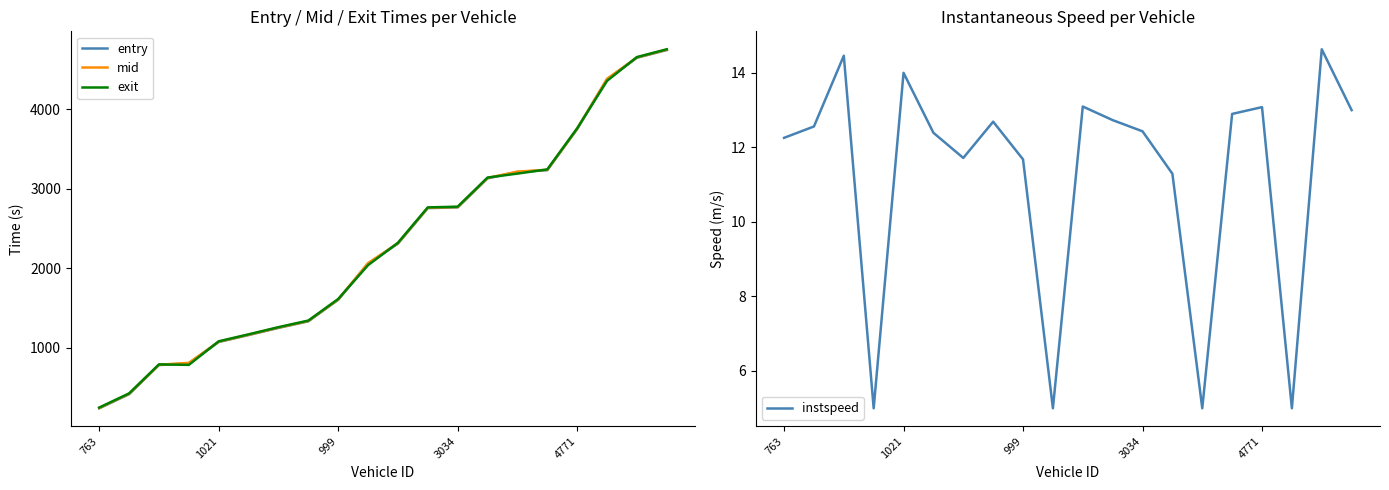

In exit, how many points are higher than both neighbors (excluding endpoints)?

1